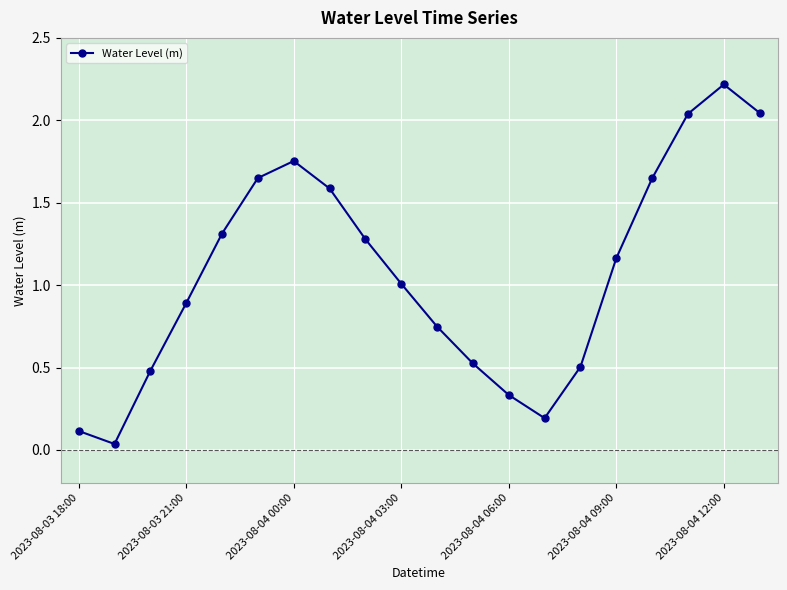

True or false: the data has more than 1 interior local peaks.

True